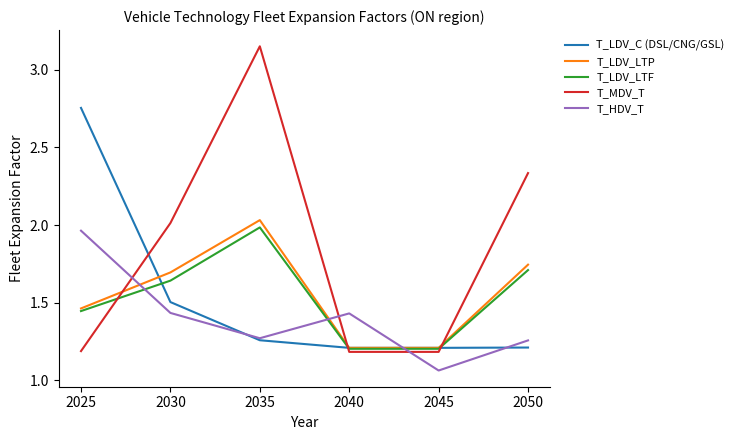

Which series ends up on top after the final intersection of T_MDV_T and T_HDV_T?

T_MDV_T